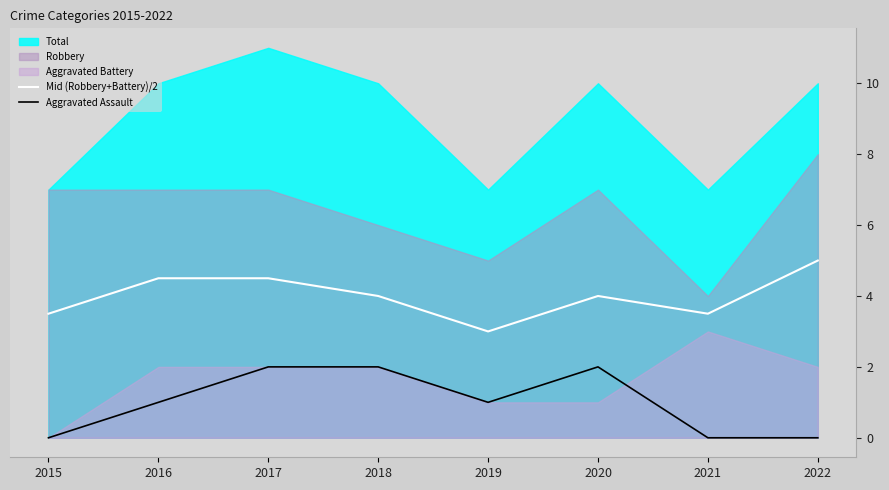

At which category is the sum across all series the highest?

2017